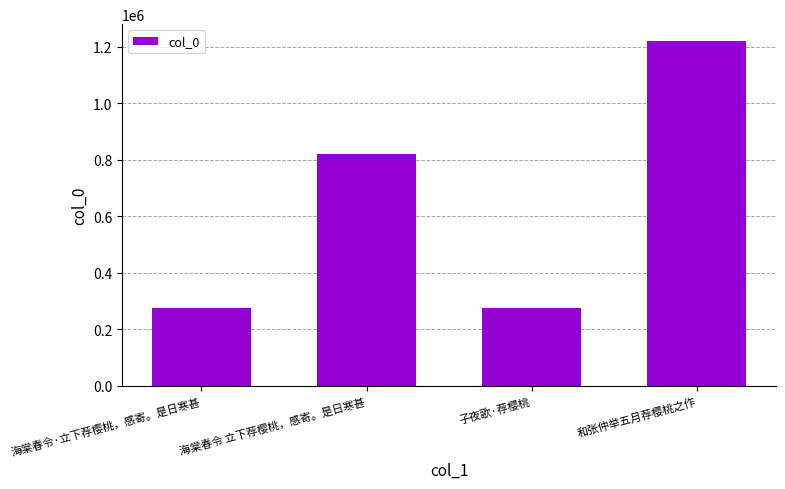

At which label is the value closest to 746495?

海棠春令 立下荐樱桃，感寄。是日寒甚